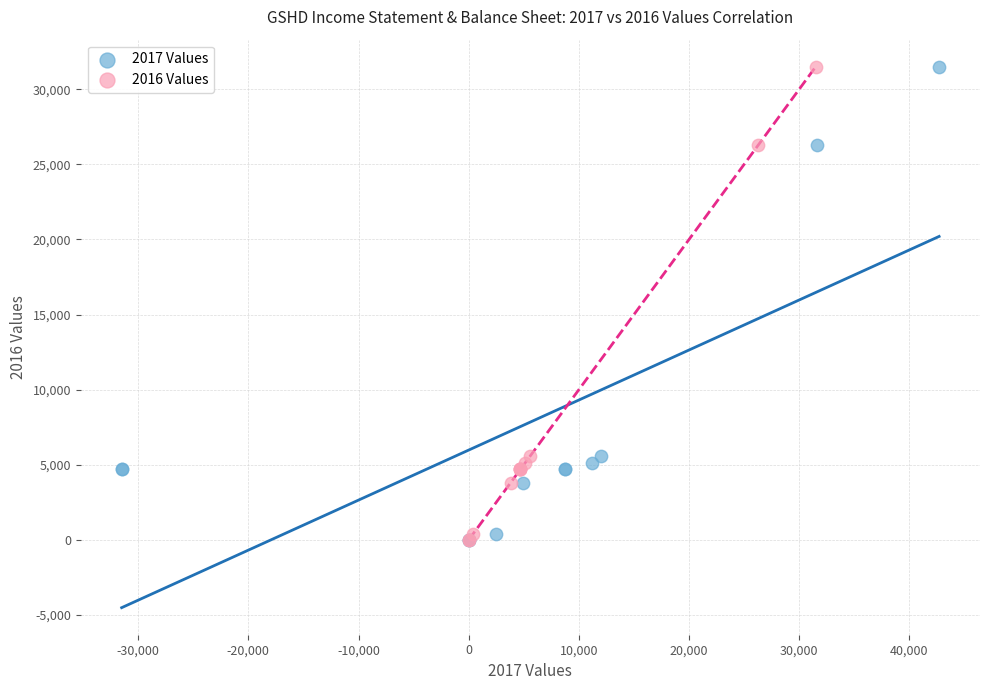

What are all the series names shown in the legend?

2017 Values, 2016 Values